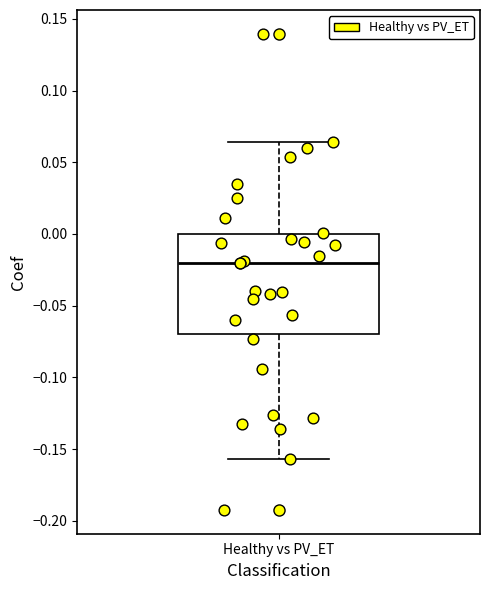

Read this box plot against the y-axis: the position of the median line, the range covered by the box, and the ends of both whiskers. The values are not printed on the chart, so give them approximately, as read against the axis.

median -0.020, box -0.070 to 0.000, whiskers -0.155 to 0.065